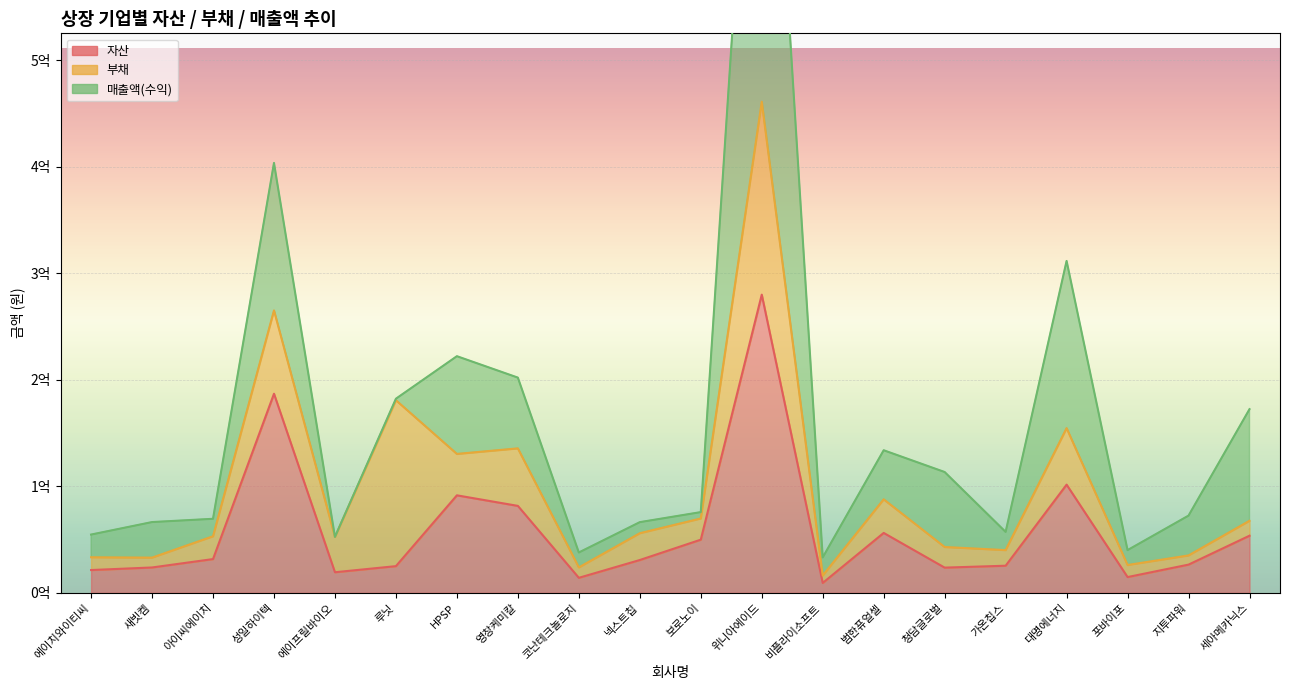

What is the total value across all series at 코난테크놀로지?

37960218